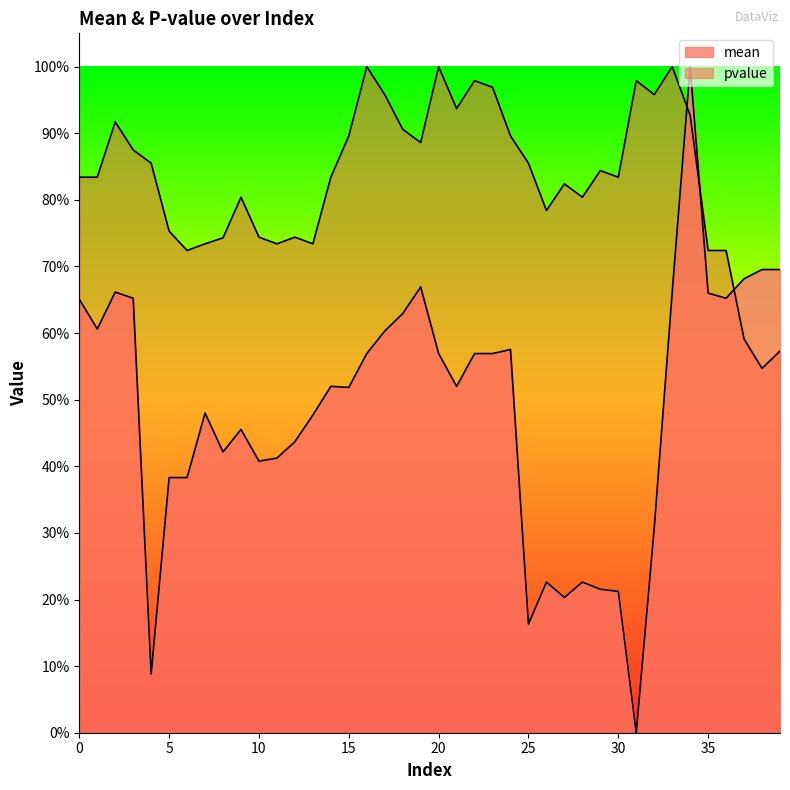

At 32, list the series in order from smallest to largest.

mean, pvalue